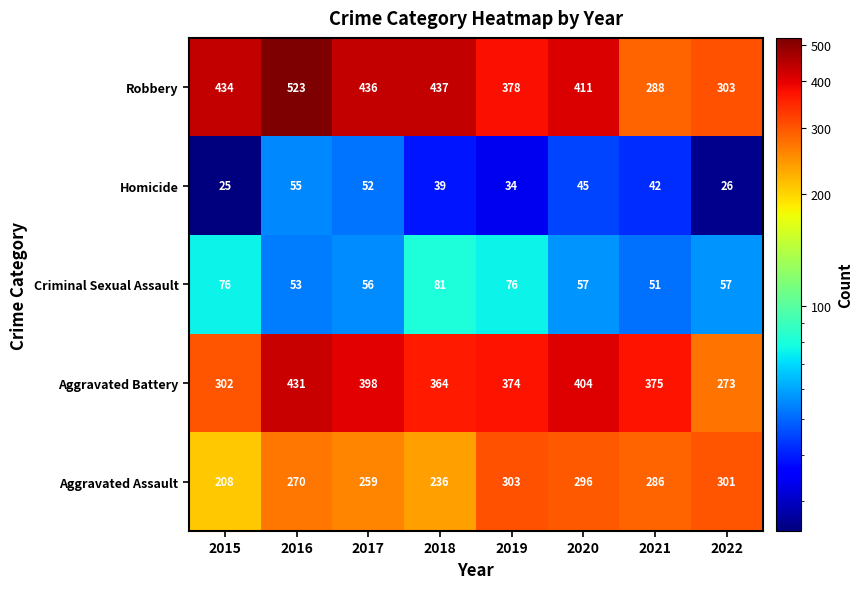

Which series has the largest total across all categories?

Robbery